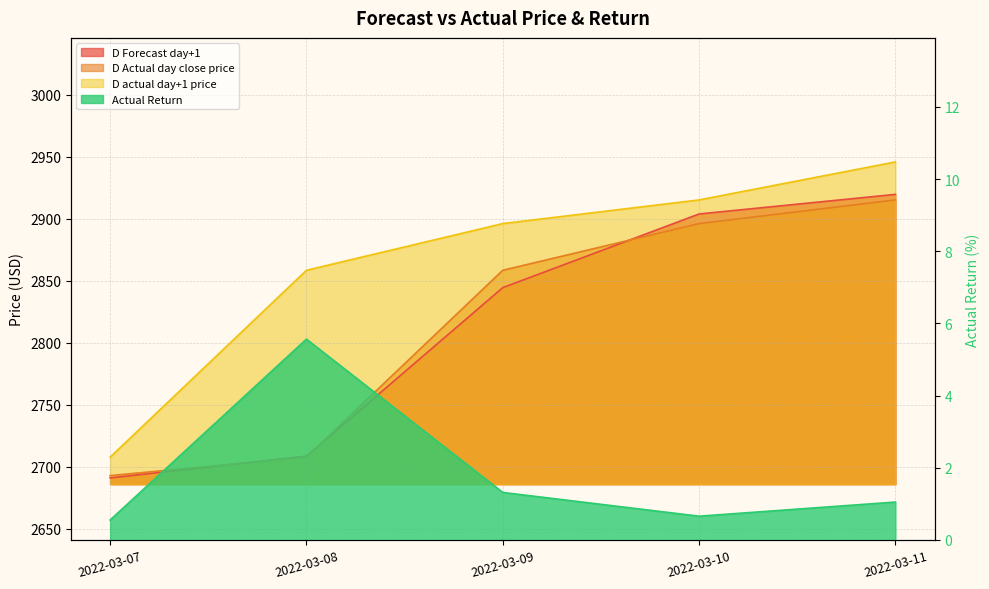

Which series has the widest spread of values?

D actual day+1 price